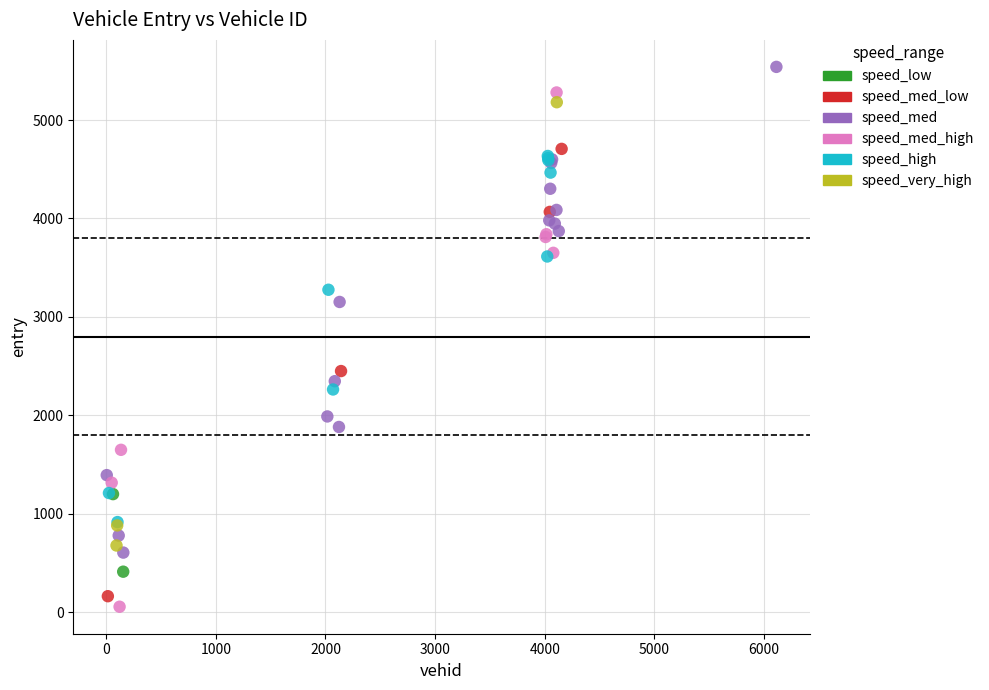

Which series reaches the minimum Y coordinate?

speed_med_high